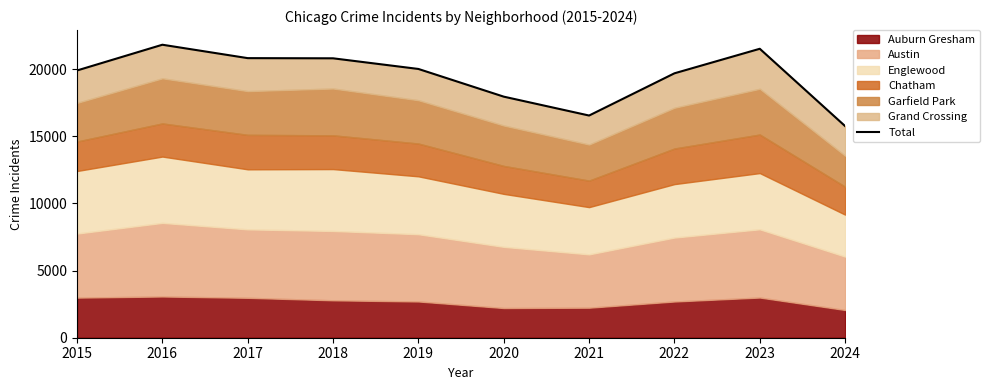

Which has a higher value, 2017 or 2018?

2017